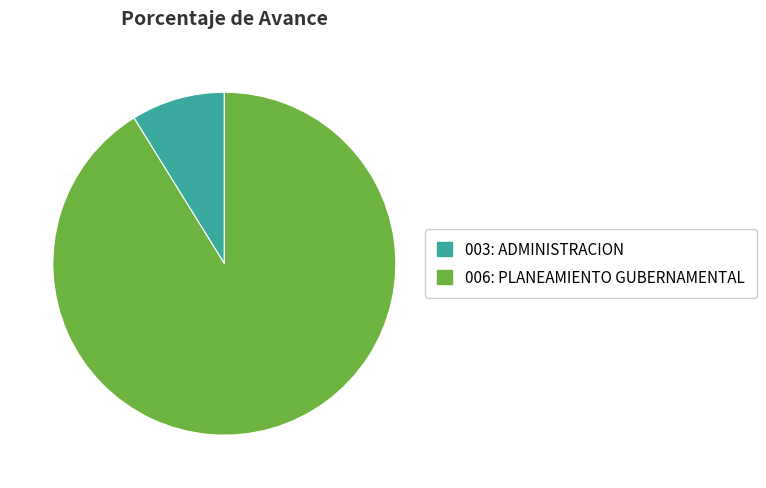

True or false: 006: PLANEAMIENTO GUBERNAMENTAL accounts for 80% of the total.

False